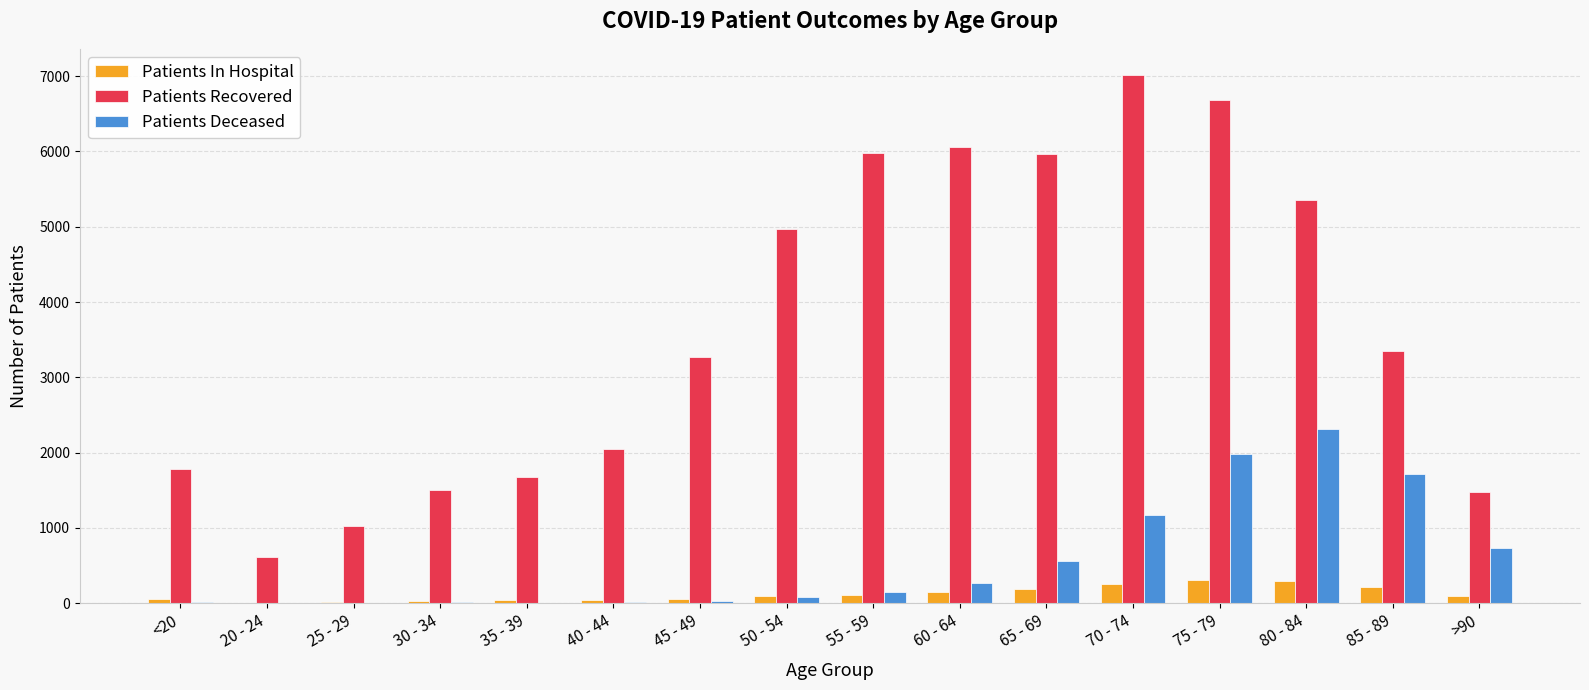

Between 40 - 44 and 65 - 69, which series saw the biggest shift?

Patients Recovered